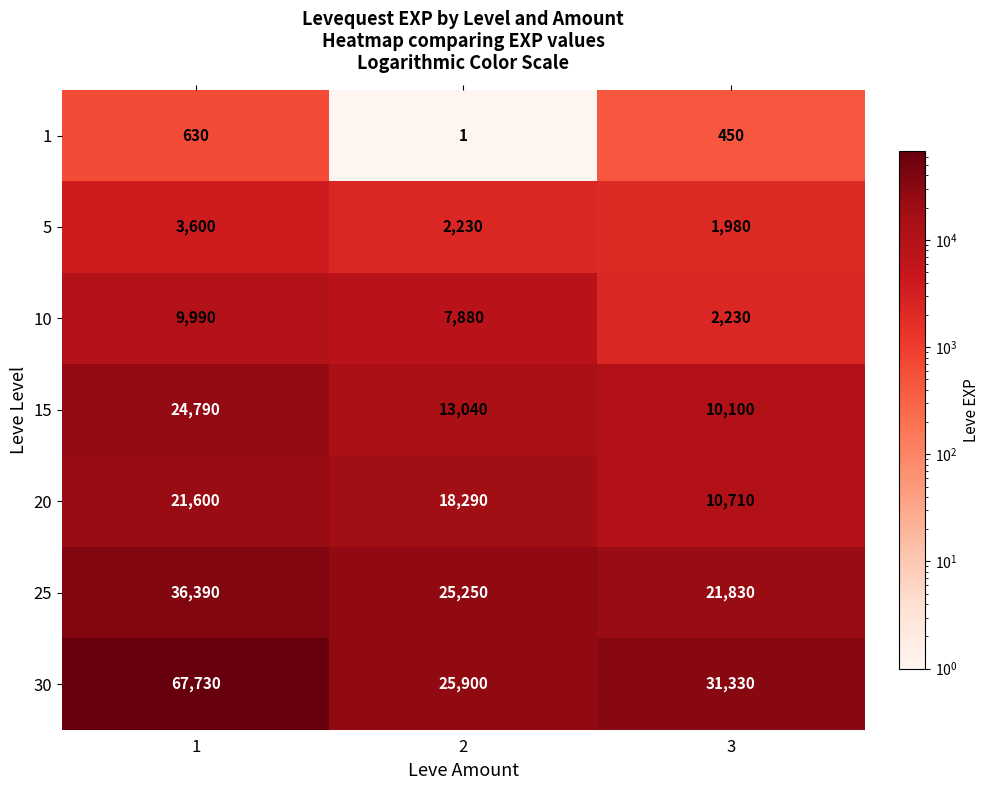

What value does the 1 series have at 3, to the nearest 50?

450